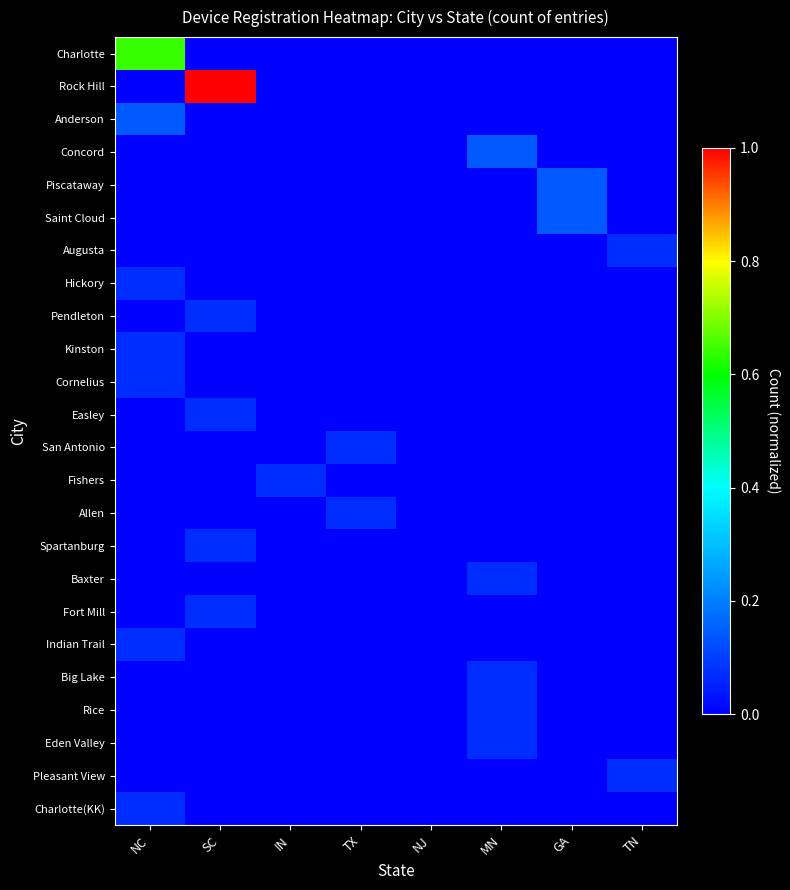

Which series has the widest spread of values?

Rock Hill